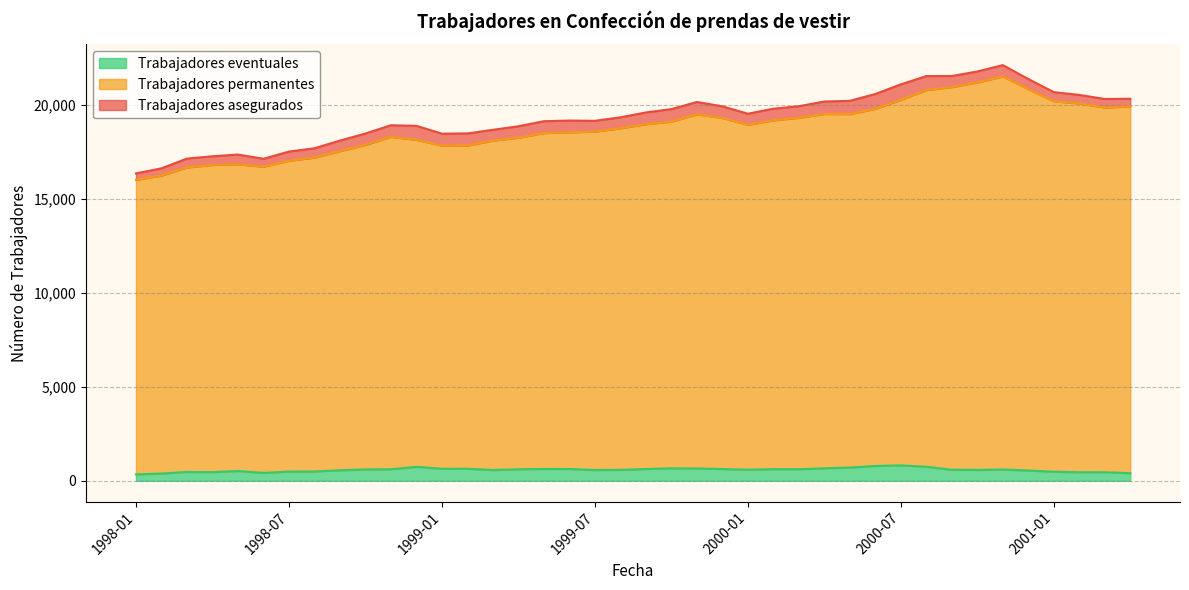

At which category is the sum across all series the highest?

2000-11